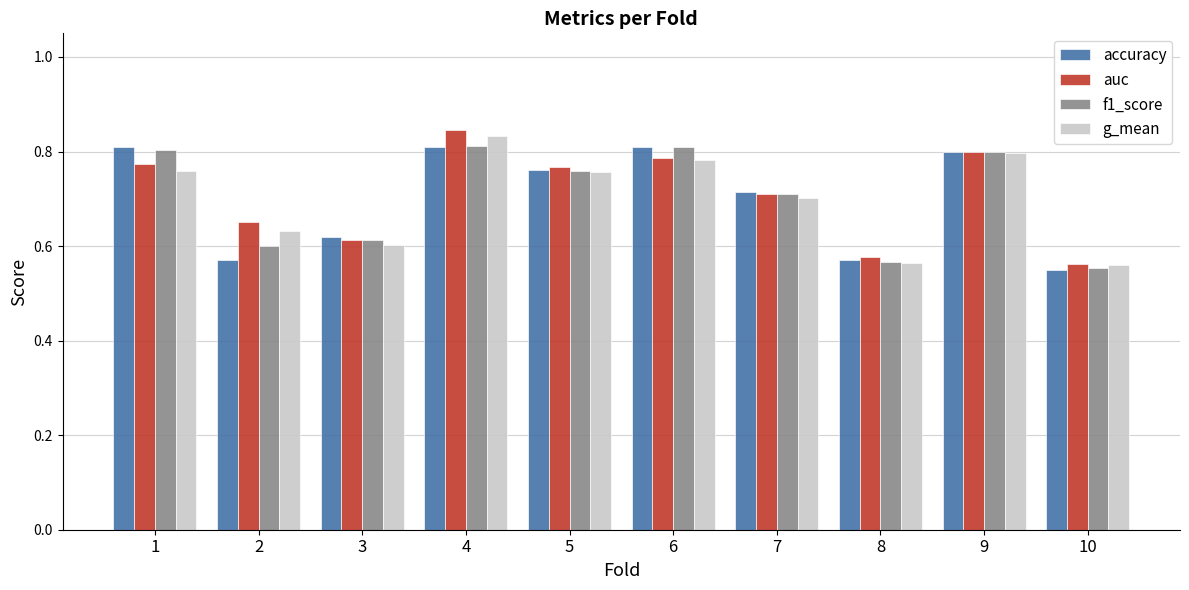

The value of f1_score at 8 is 0.6. True or false?

True